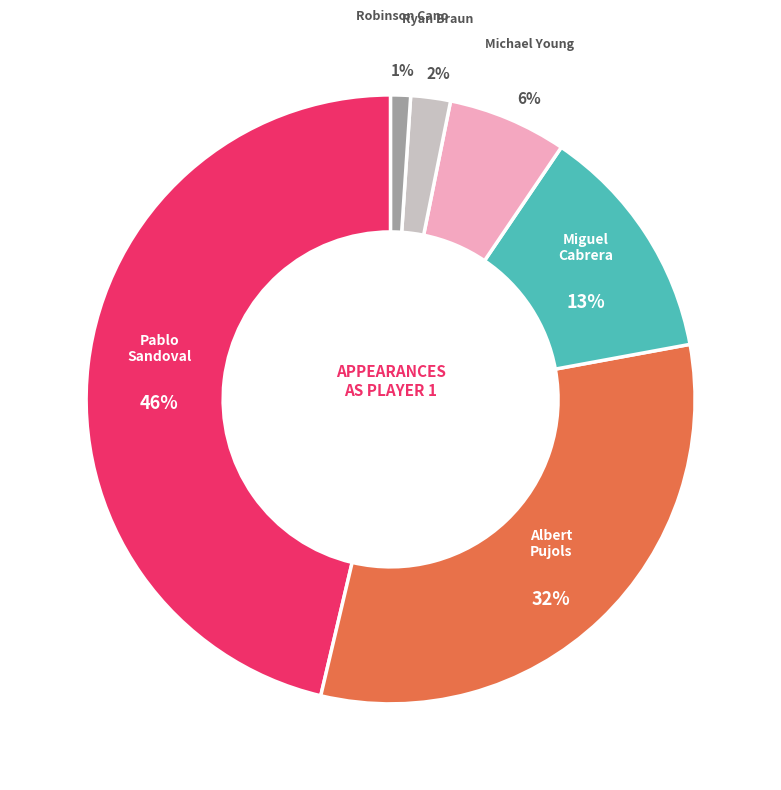

Is it true that Albert Pujols is 32% of the pie?

True